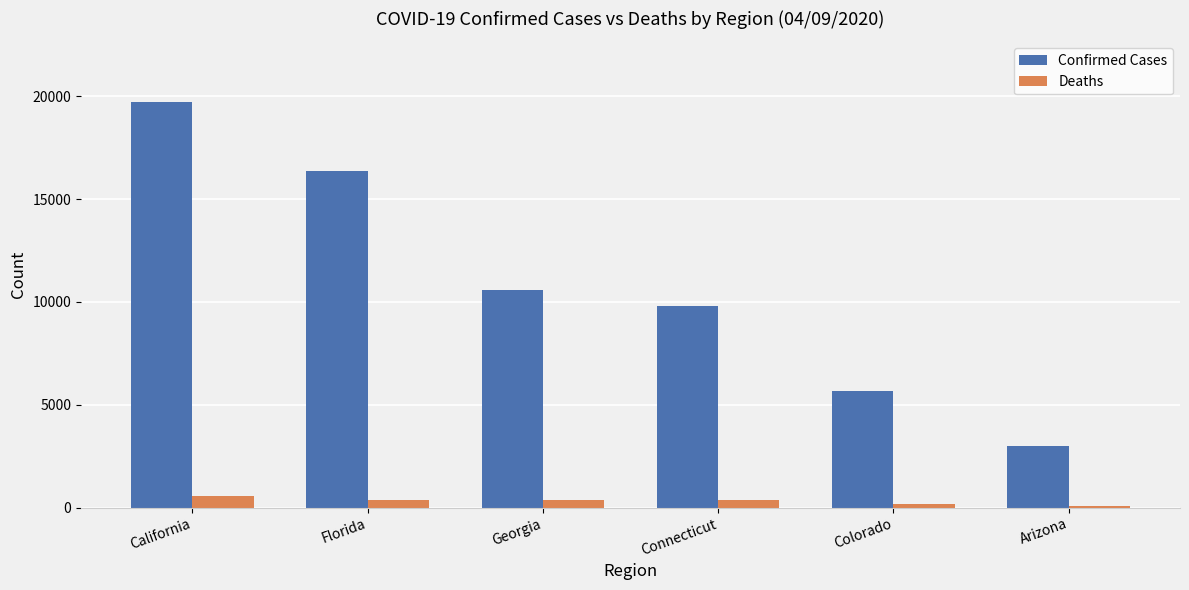

Which series has the largest total across all categories?

Confirmed Cases